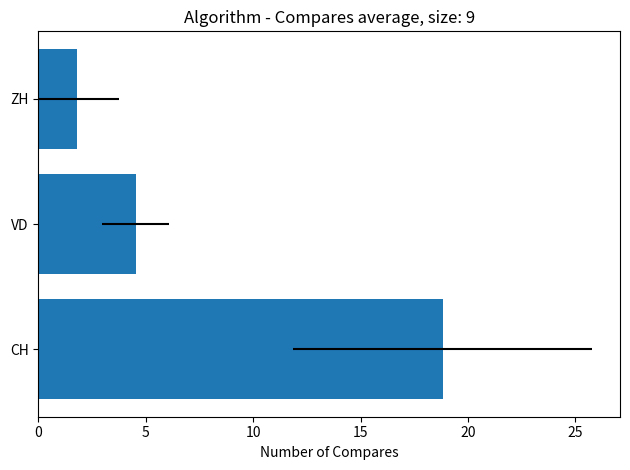

How many data points does each series have?

3